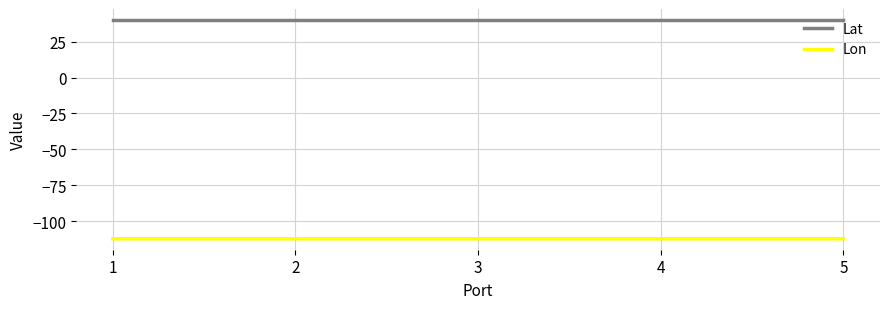

What is the greatest value displayed?

40.1